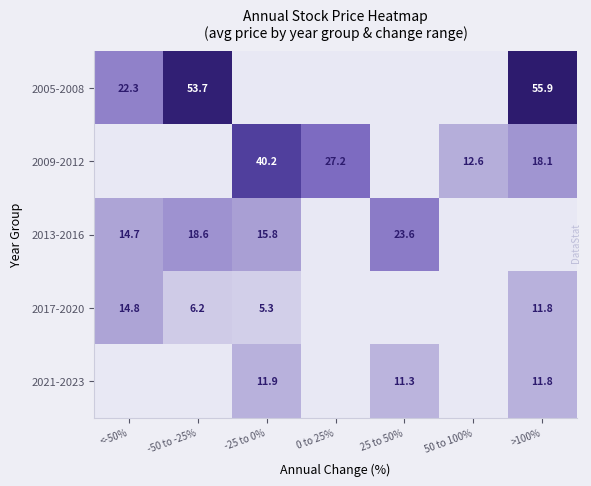

How many data points does each series have?

7